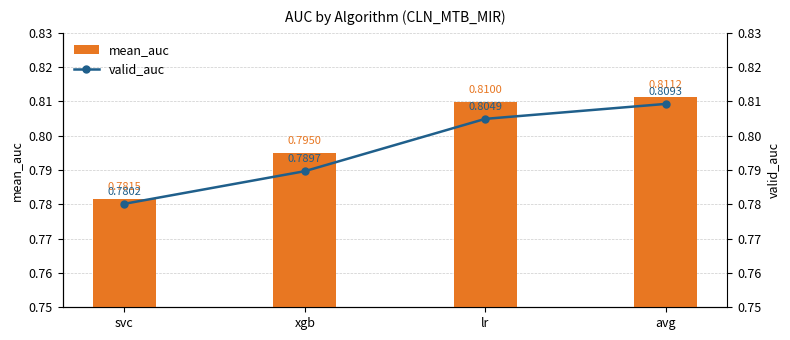

Rank the series at xgb from lowest to highest value.

valid_auc, mean_auc